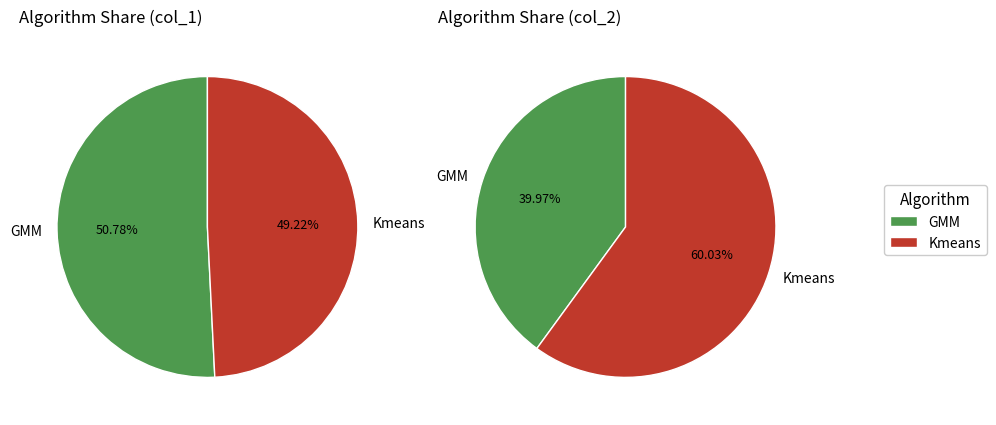

Does any single category account for the majority?

Yes